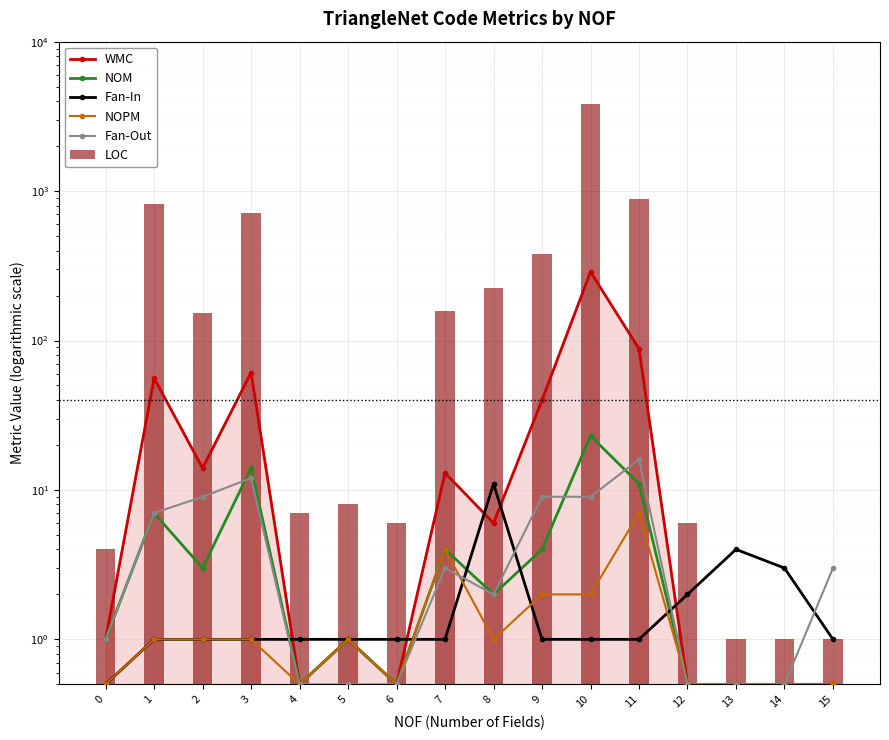

What are all the series names shown in the legend?

WMC, NOM, Fan-In, NOPM, Fan-Out, LOC